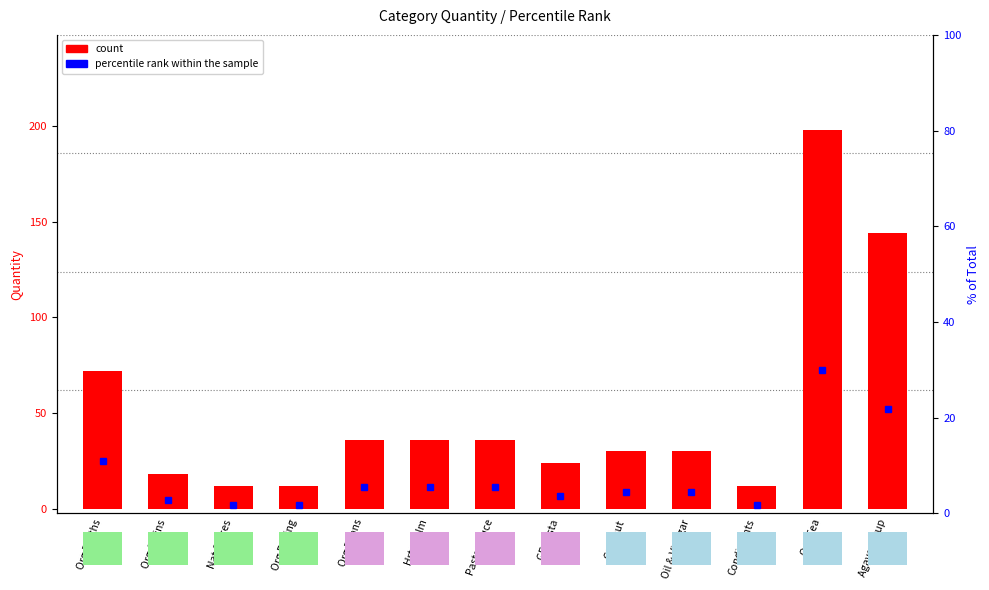

Rank the series at Org Grains from highest to lowest value.

count, percentile rank within the sample